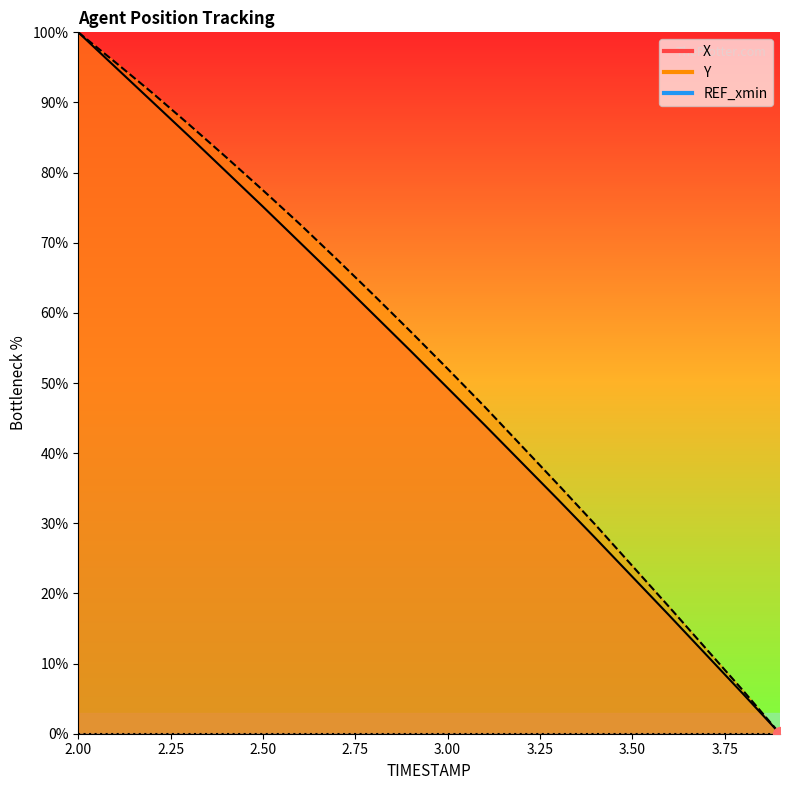

Which category has the lowest value across all series?

3.9